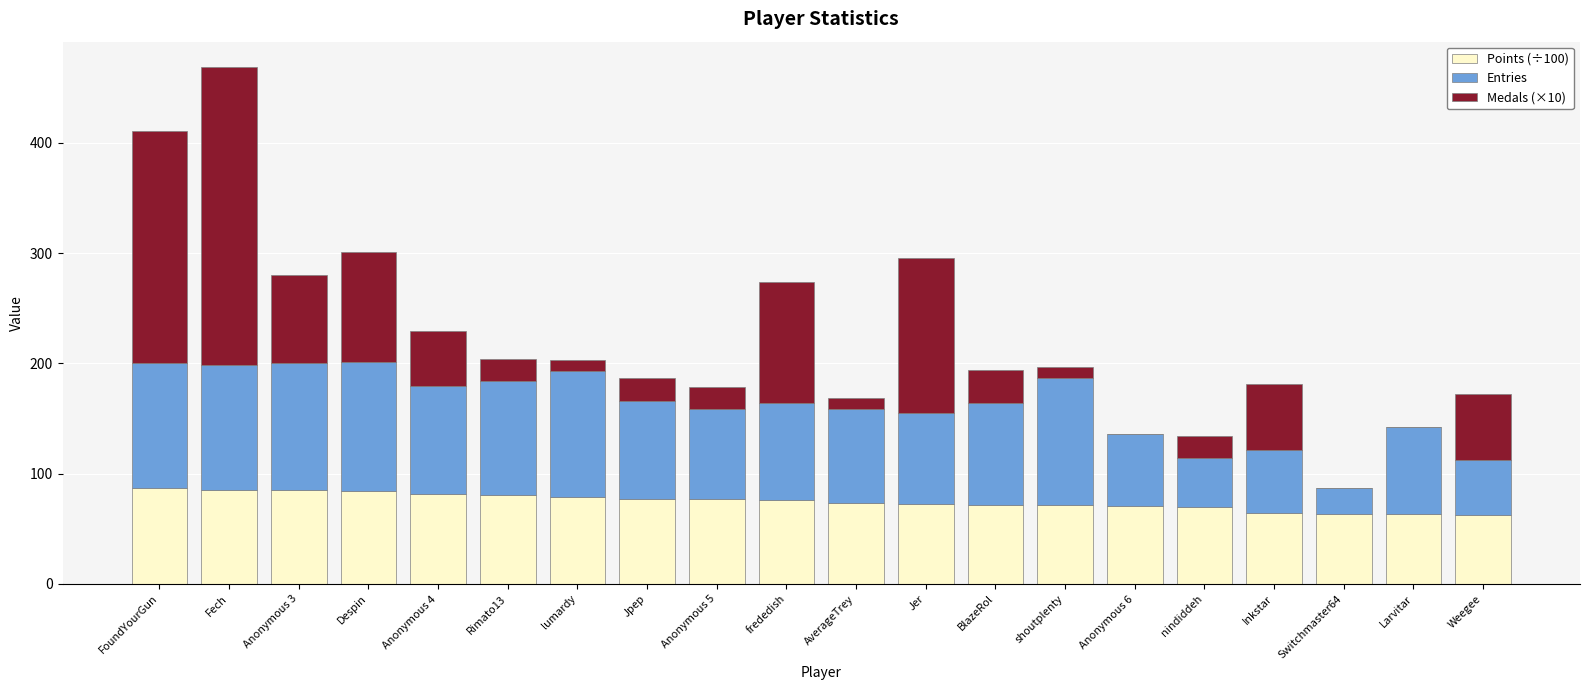

What is the highest value of the Points (÷100) series?

86.8